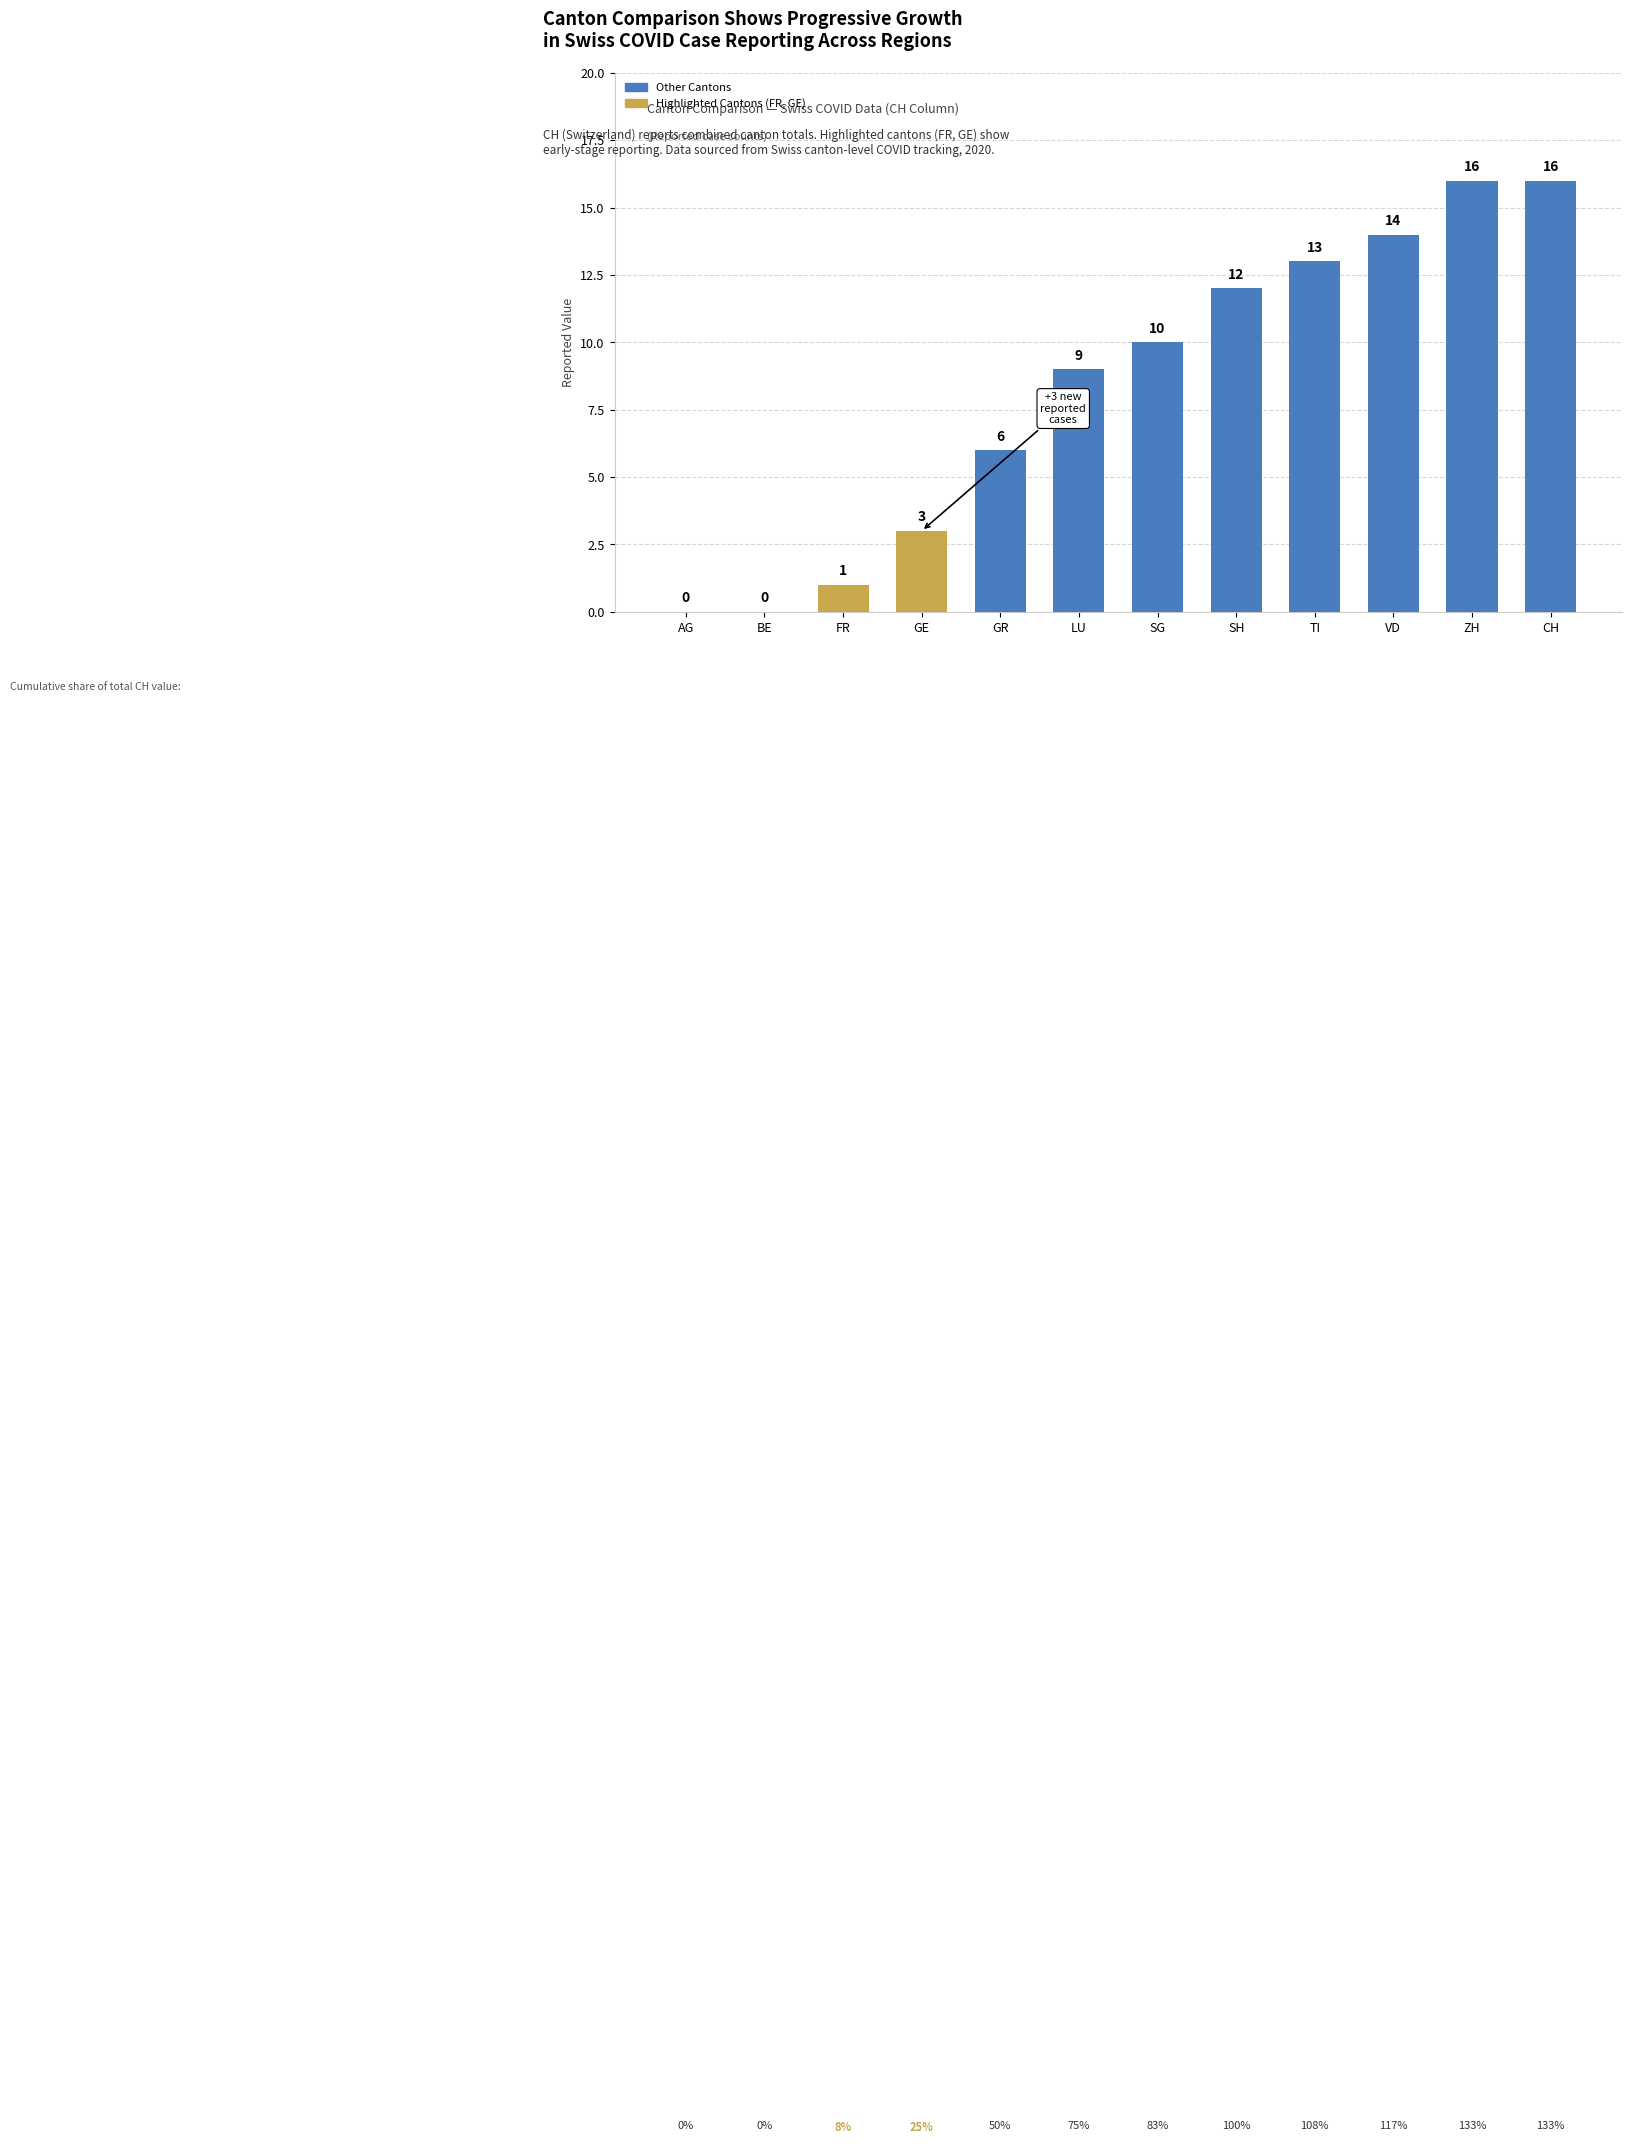

Are the bars horizontal?

No